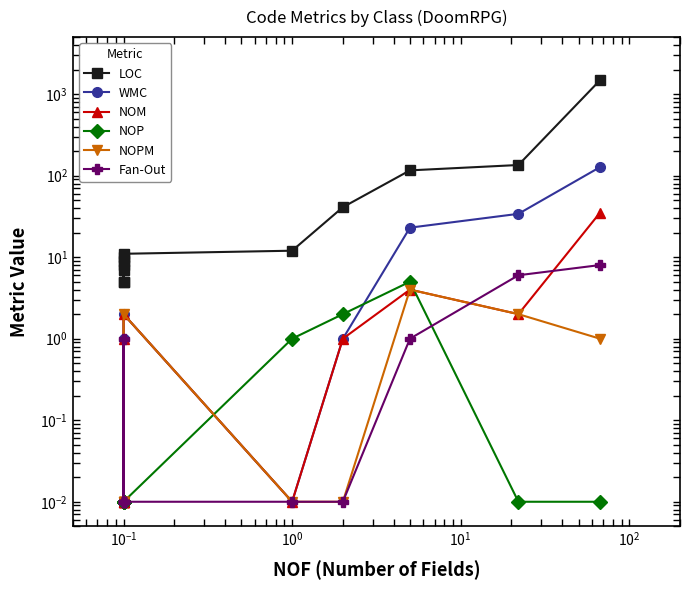

Which series has the largest total across all categories?

LOC